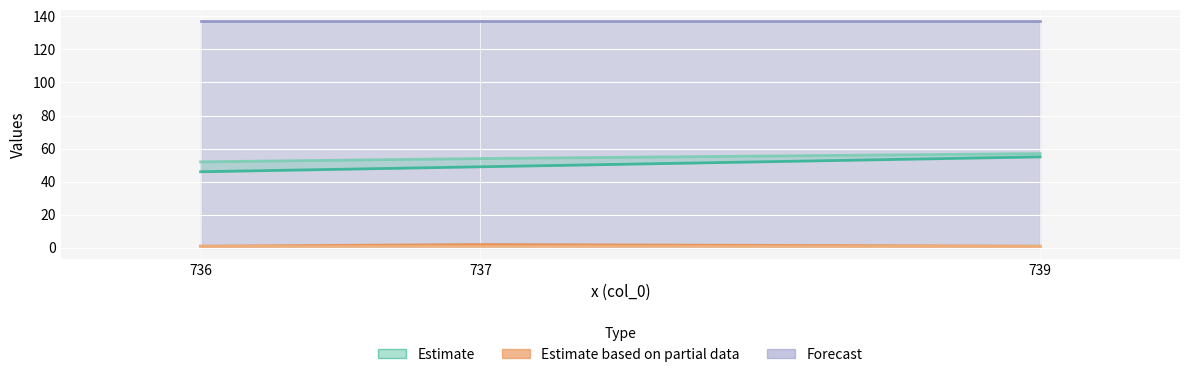

What value does the col_3 series have at 736?

1